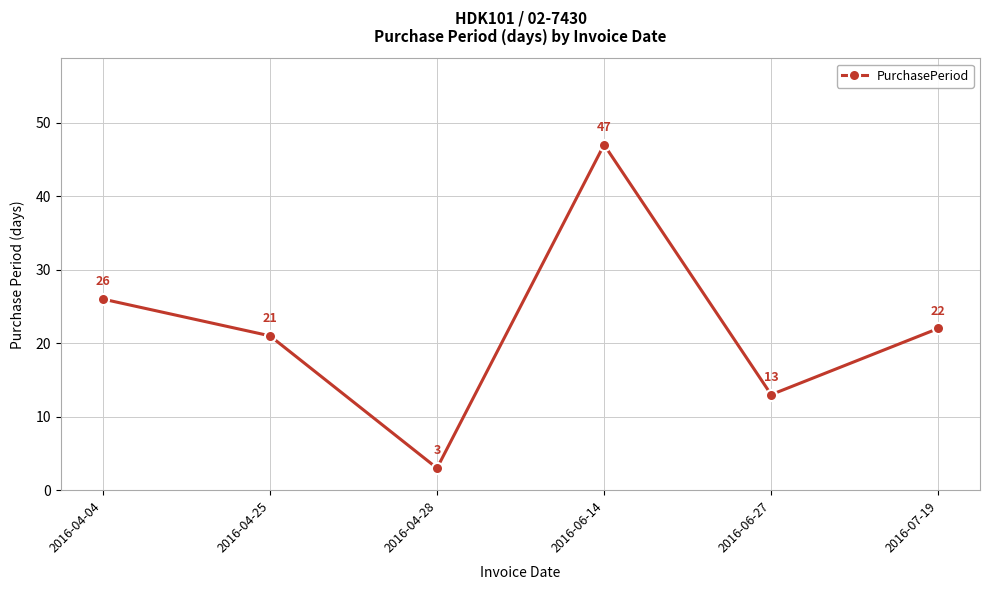

The chart shows a value of 35 at 2016-04-04. True or false?

False